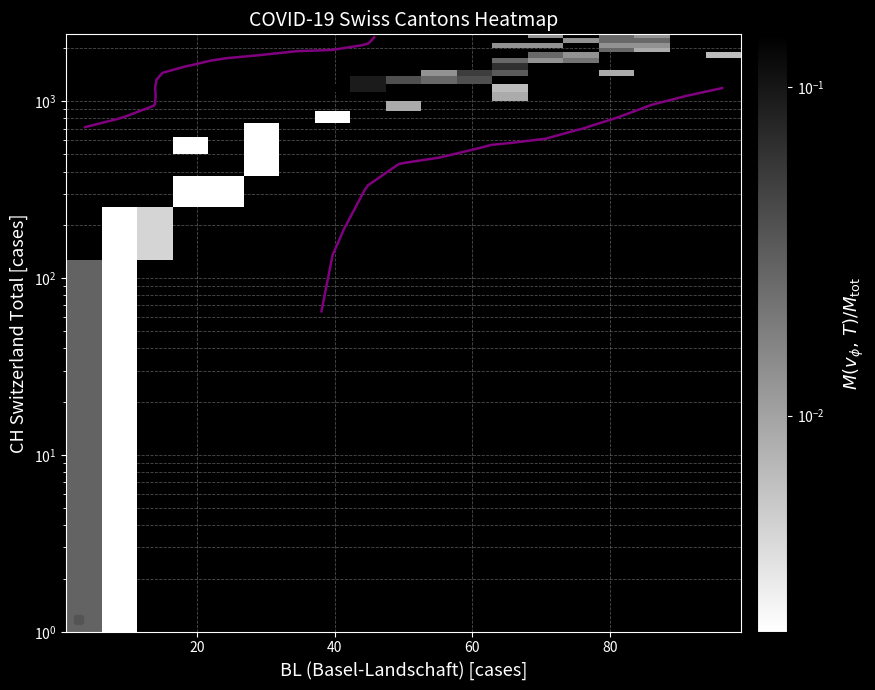

What is the maximum value shown in the chart?

0.1